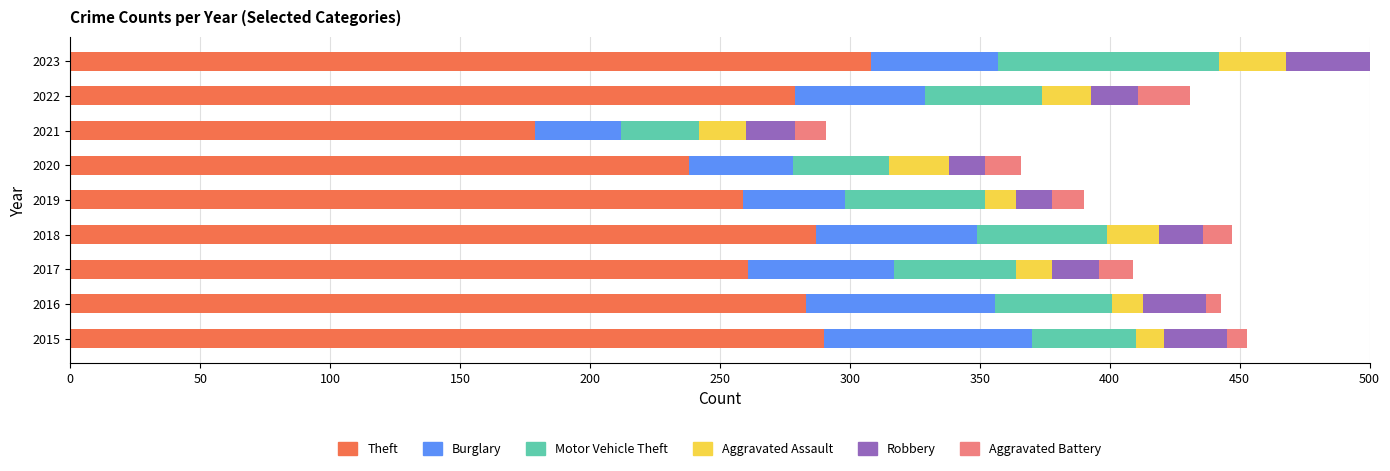

The value of Robbery at 2016 is 9. True or false?

False